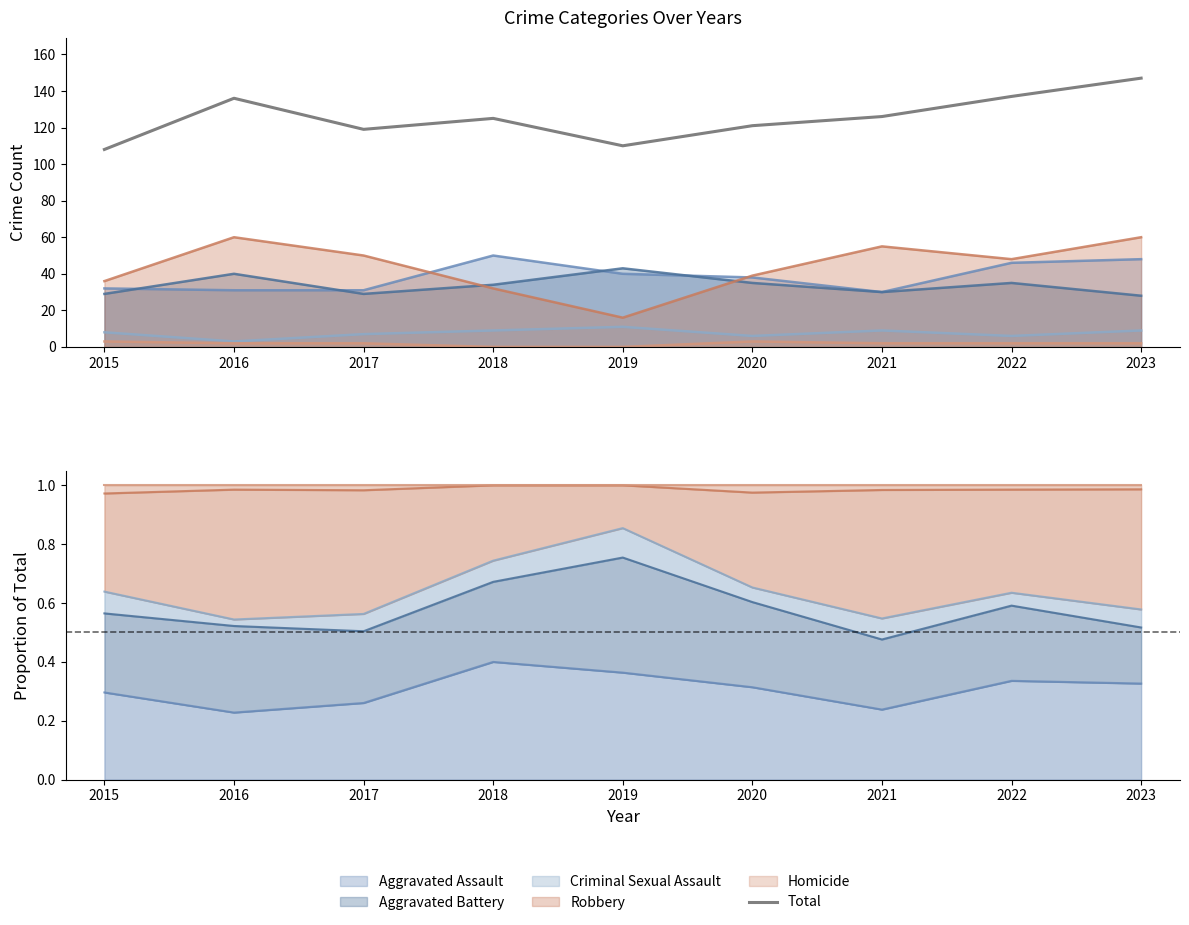

Count the number of categories in the chart.

9